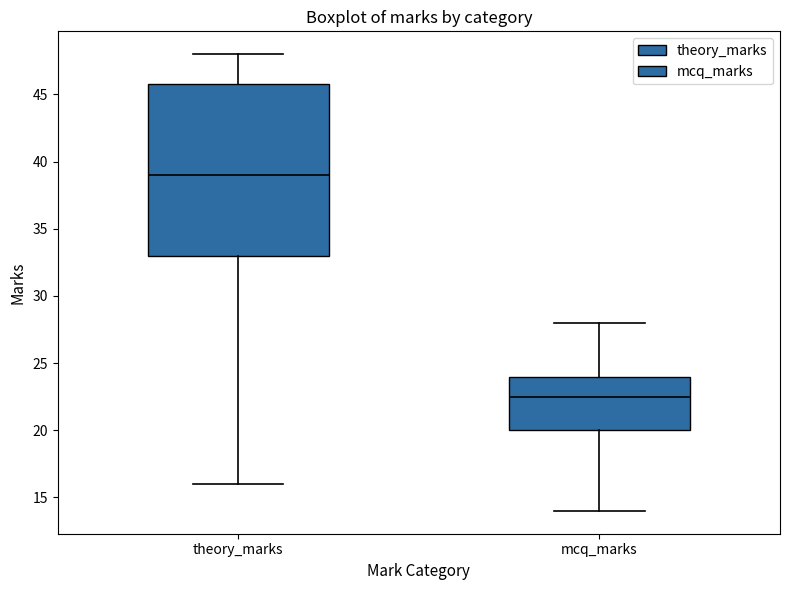

Reading left to right, transcribe this box plot: for each box, give where its median line is, the range the box spans, and where its two whiskers end, as read against the y-axis. The values are not printed on the chart, so give them approximately, as read against the axis.

theory_marks: median 39.0, box 33.0 to 46.0, whiskers 16.0 to 48.0
mcq_marks: median 22.5, box 20.0 to 24.0, whiskers 14.0 to 28.0